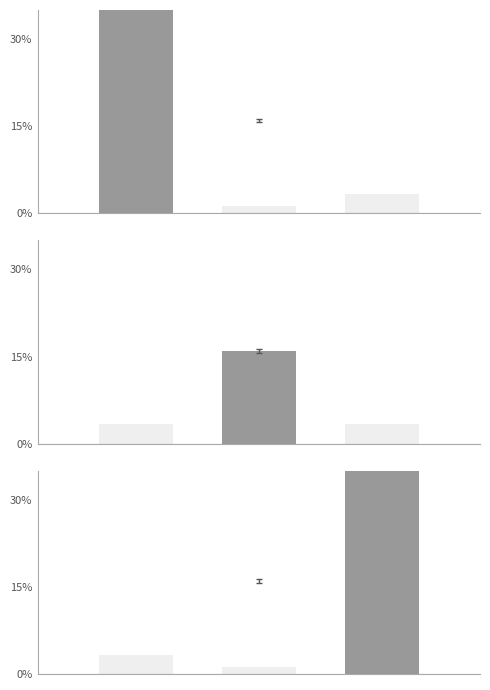

What is the average value?

0.2